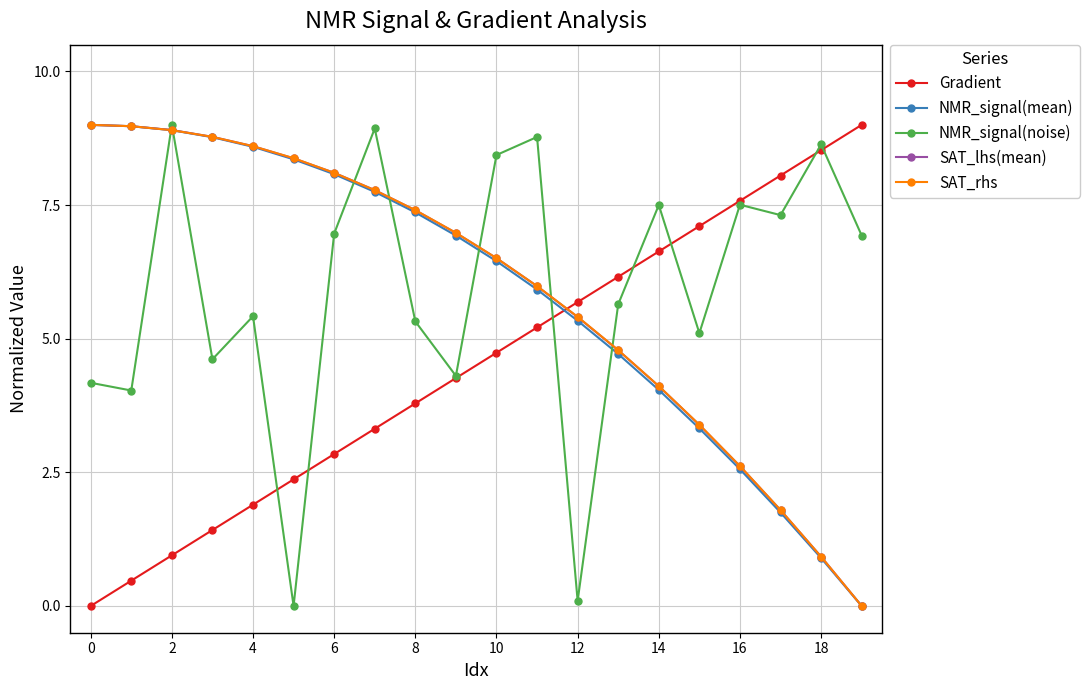

True or false: Gradient has more than 0 interior local peaks.

False